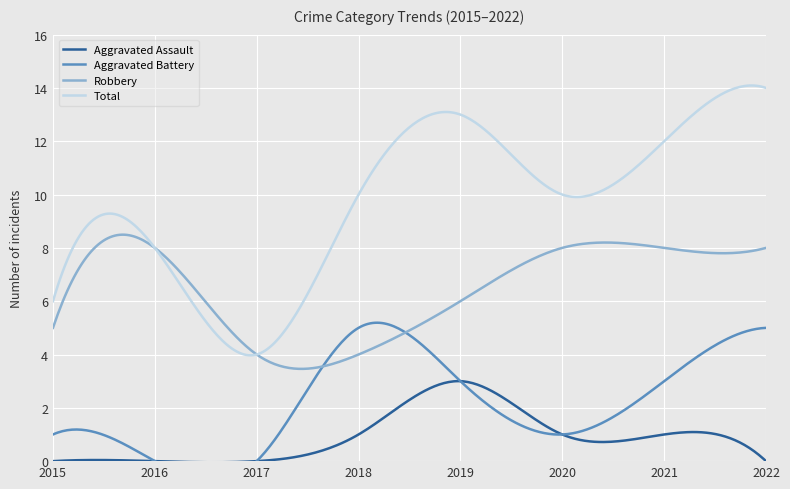

What are all the series names shown in the legend?

Aggravated Assault, Aggravated Battery, Robbery, Total